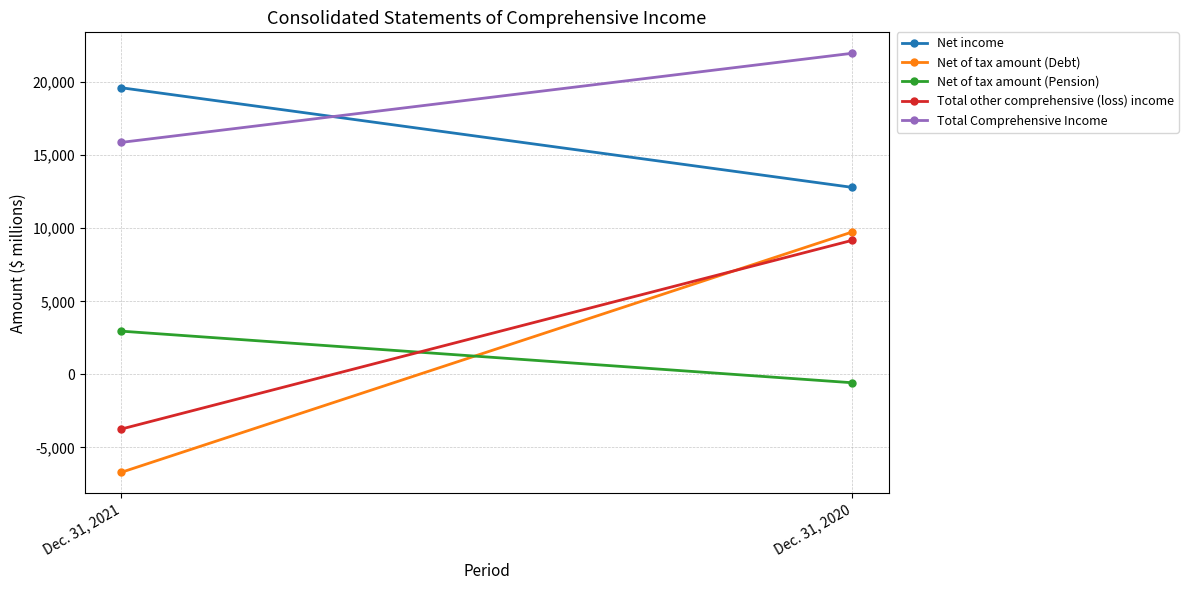

At which category is the sum across all series the highest?

Dec. 31, 2020